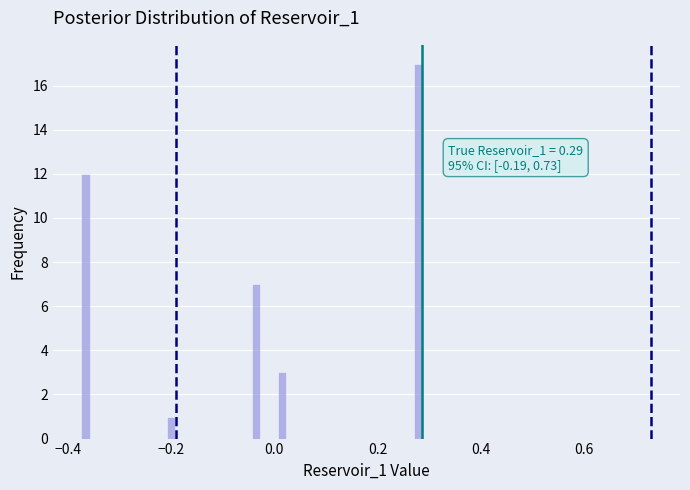

Read against the x-axis, roughly where is the centre of the tallest bar?

0.28